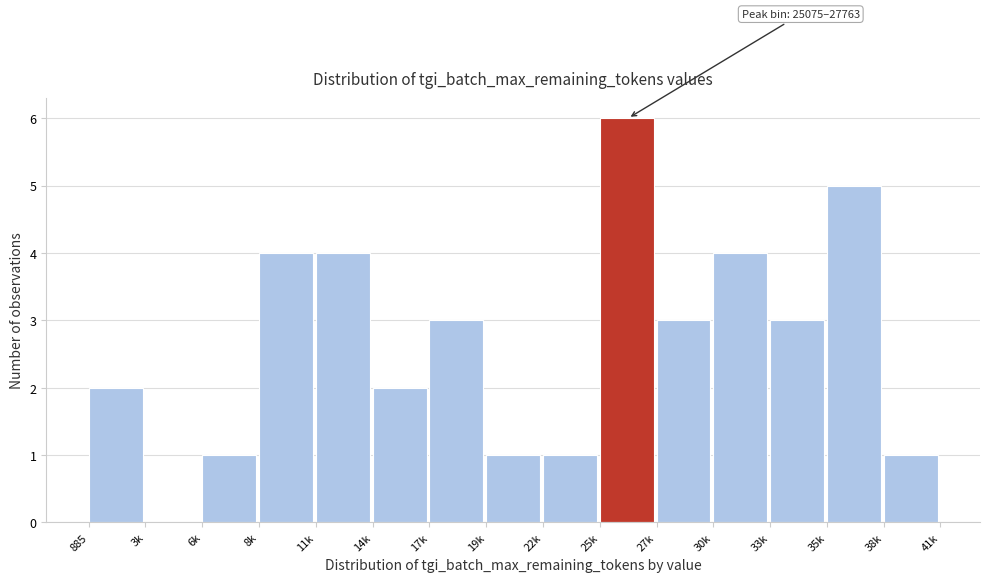

Reading right to left, transcribe all the data shown in this chart.

38k=1	35k=5	33k=3	30k=4	27k=3	25k=6	22k=1	19k=1	17k=3	14k=2	11k=4	8k=4	6k=1	3k=0	885=2